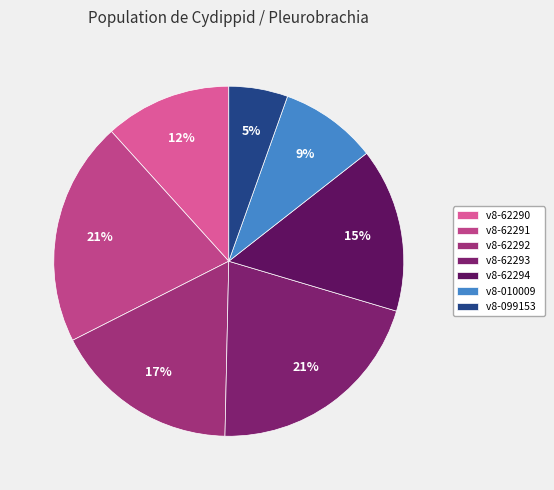

What percentage is the v8-62293 slice, to the nearest percent?

21%